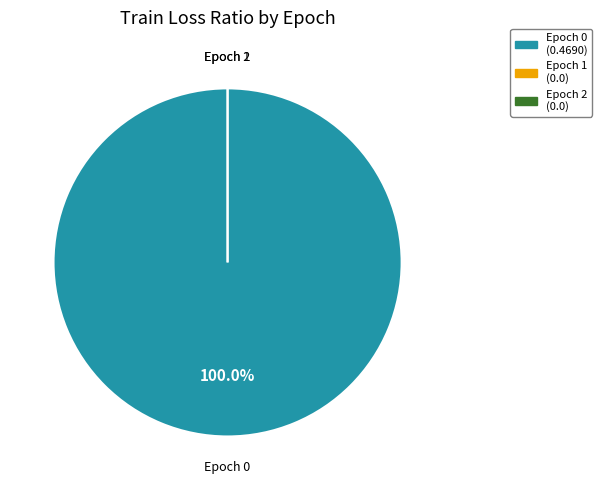

What percentage is NOT represented by 1?

100.0%